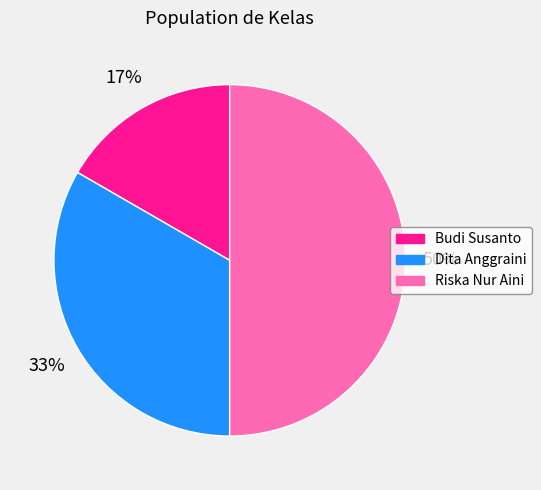

To the nearest percent, what is the combined percentage of Riska Nur Aini and Dita Anggraini?

83%